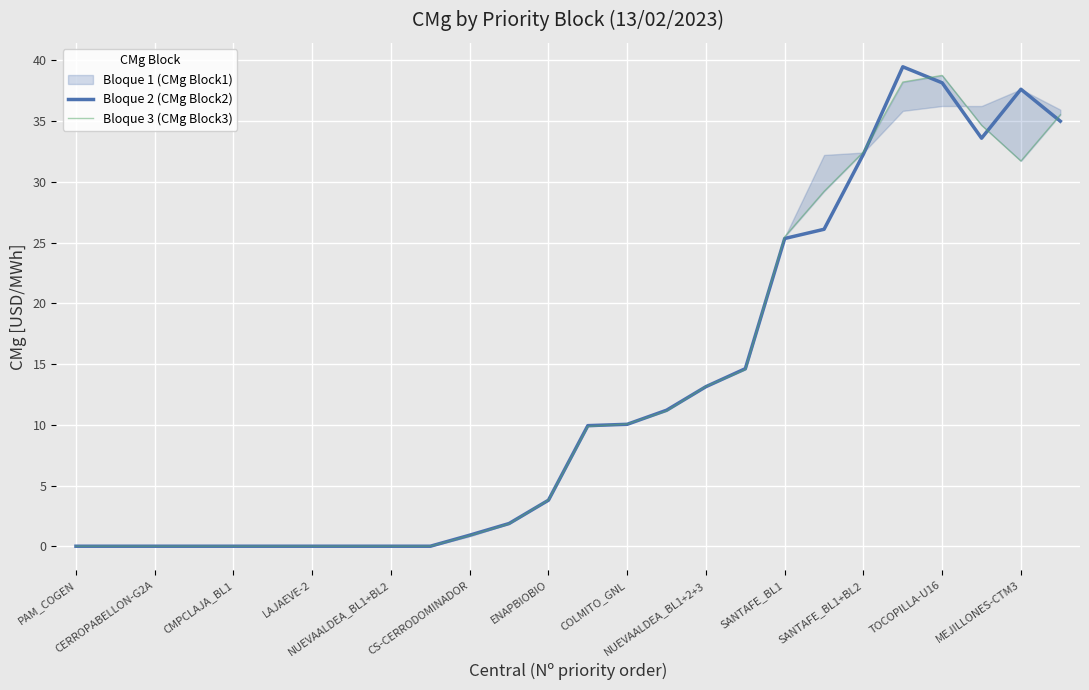

Read the Bloque 3 (CMg Block3) value at 21.

38.2